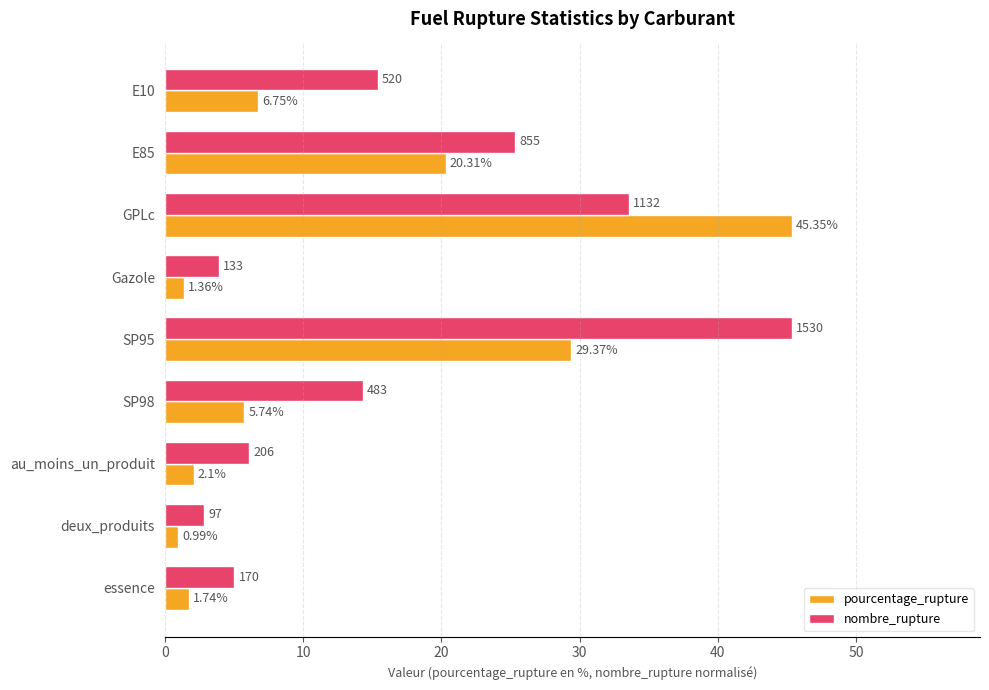

Which category has the lowest value across all series?

deux_produits